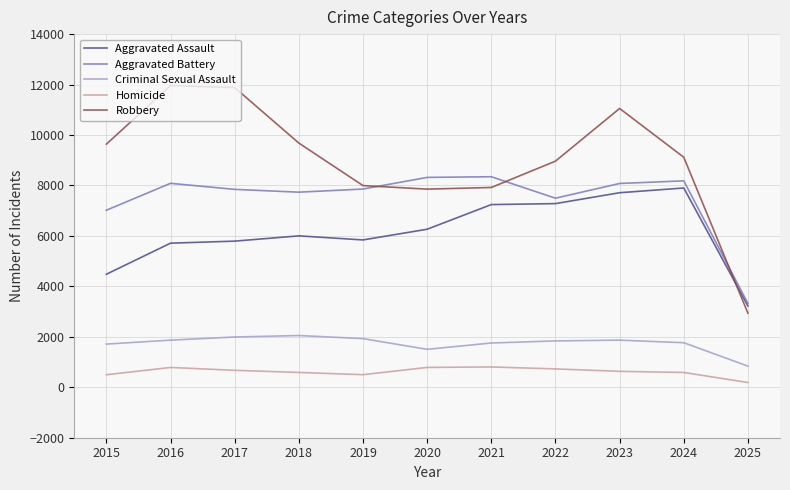

True or false: Criminal Sexual Assault and Aggravated Assault cross at least once.

False